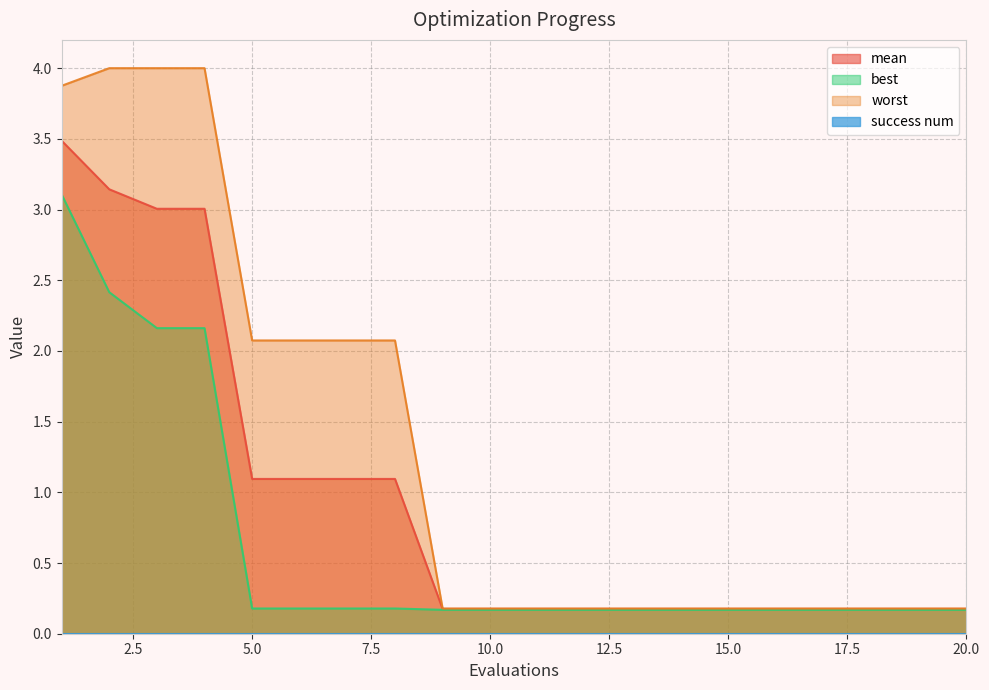

What is the total value across all series at 15.0?

0.5